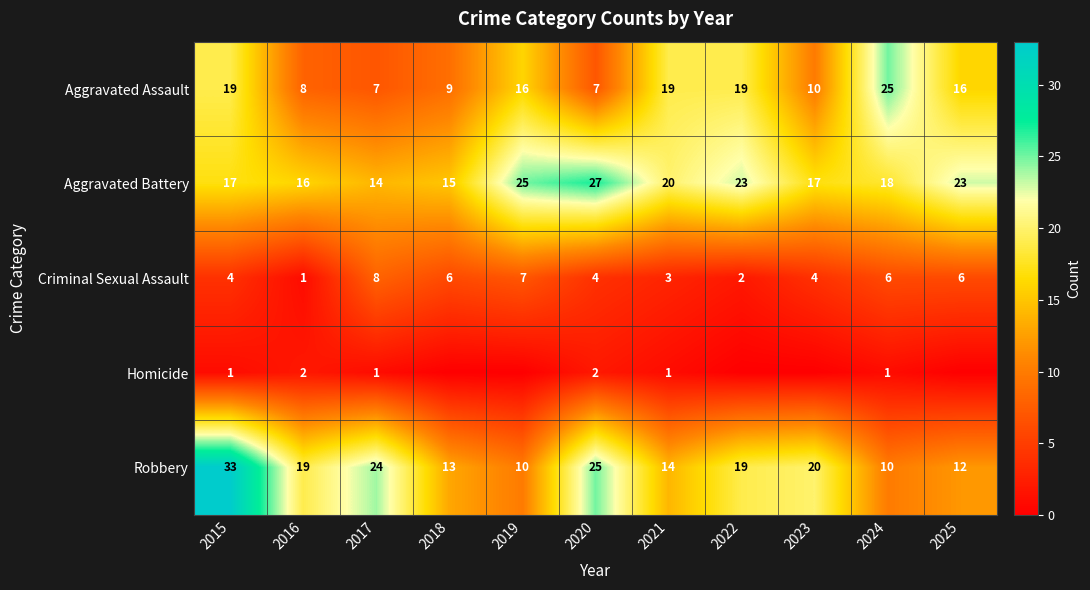

Which category has the lowest value in the Criminal Sexual Assault series?

2016